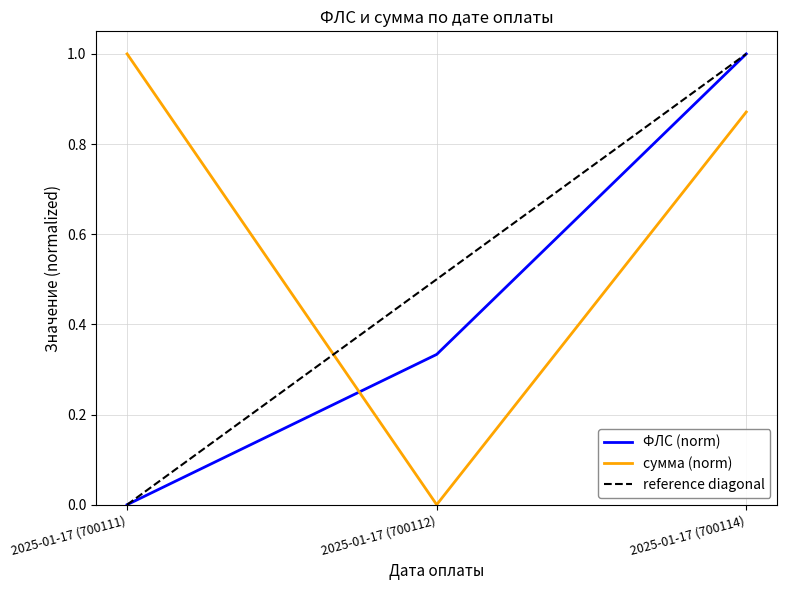

What is the sum of the ФЛС values at 2025-01-17 (700111) and 2025-01-17 (700112)?

0.3